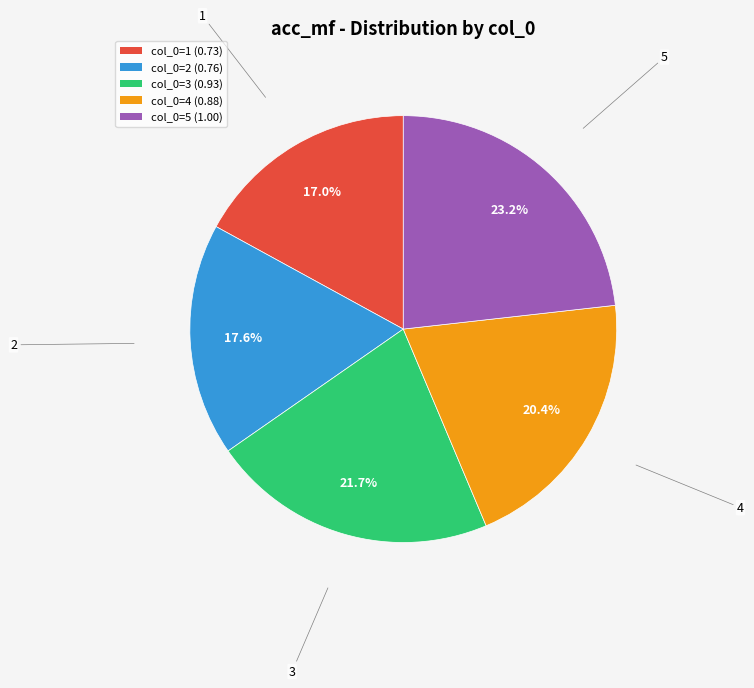

Is there a majority slice in this chart?

No